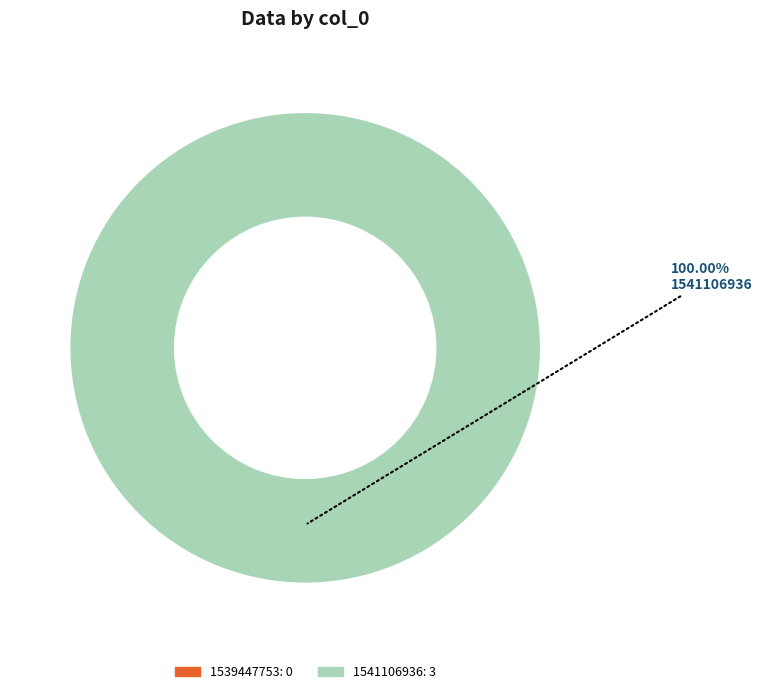

Which category accounts for the majority?

1541106936